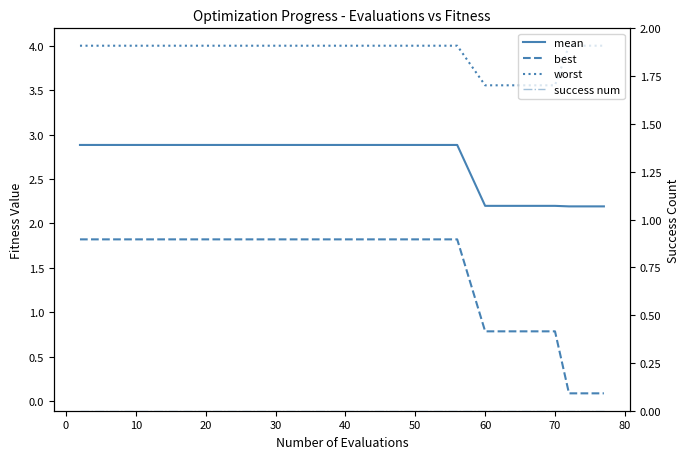

The best series shows 1.1 at 60. True or false?

False